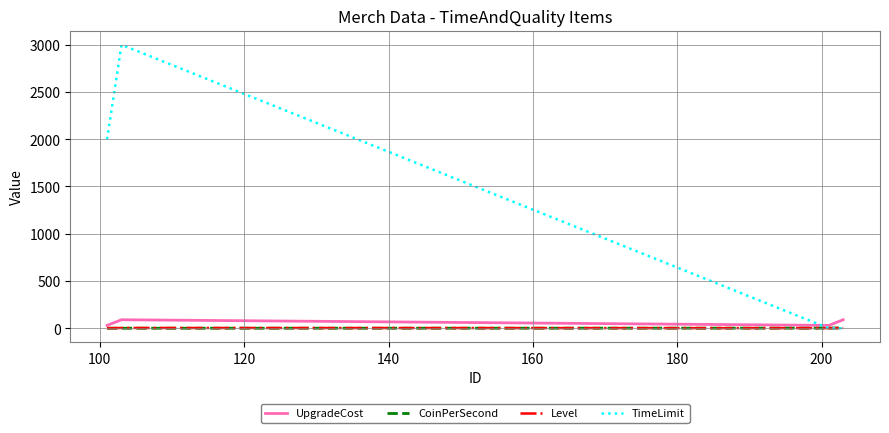

Which series has the widest spread of values?

TimeLimit